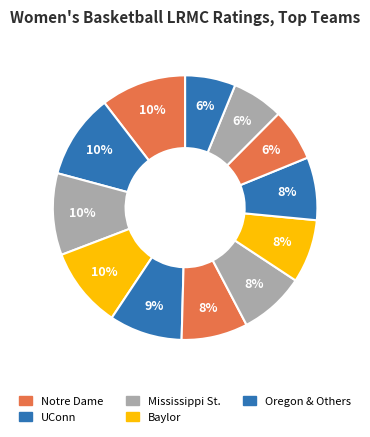

Count the number of slices in the pie.

12